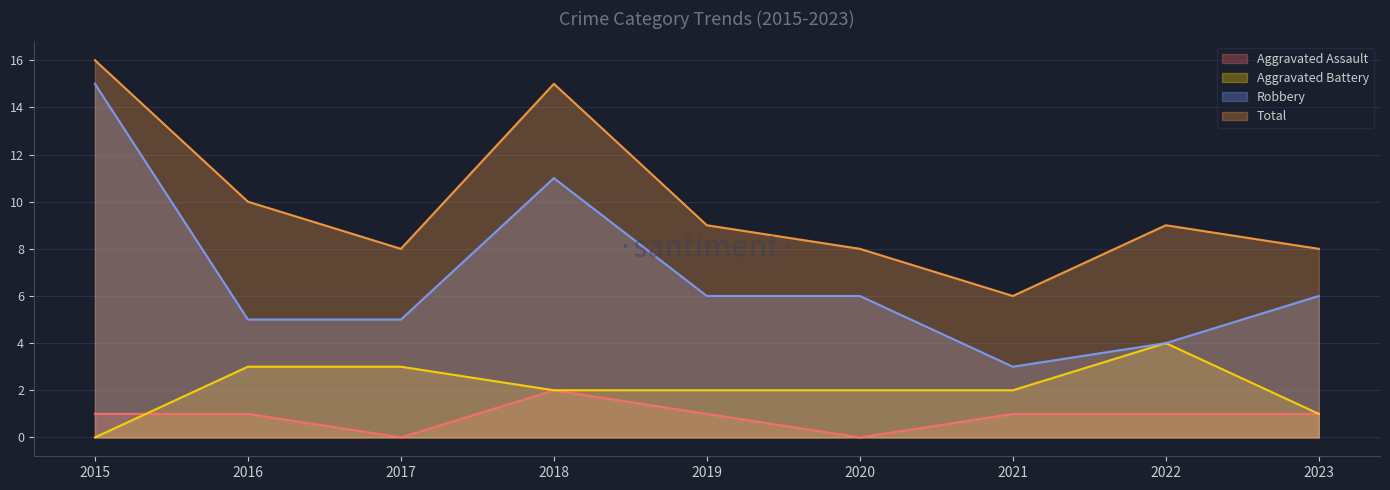

What is the value of the Total point at the 6th from the left?

8